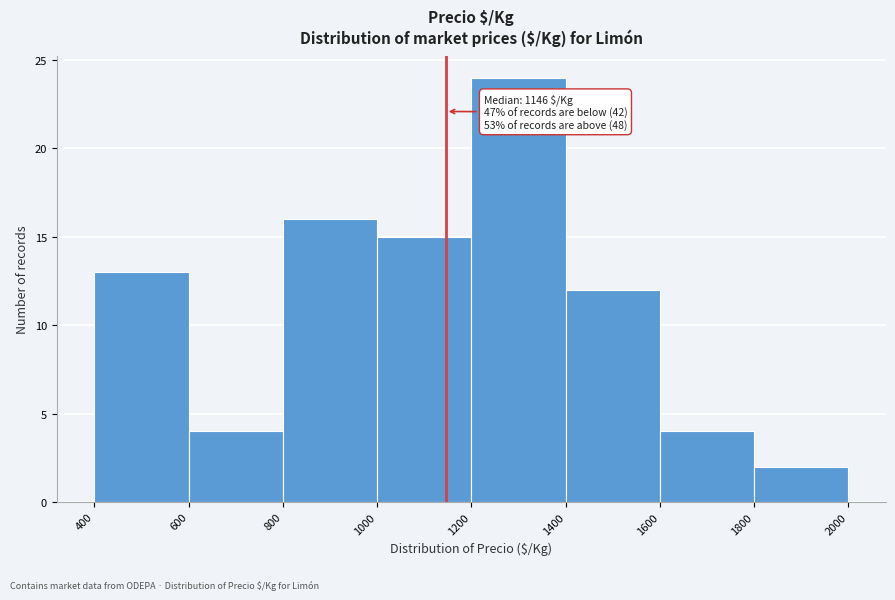

Over which range of the x-axis is the bar tallest?

1200 to 1400